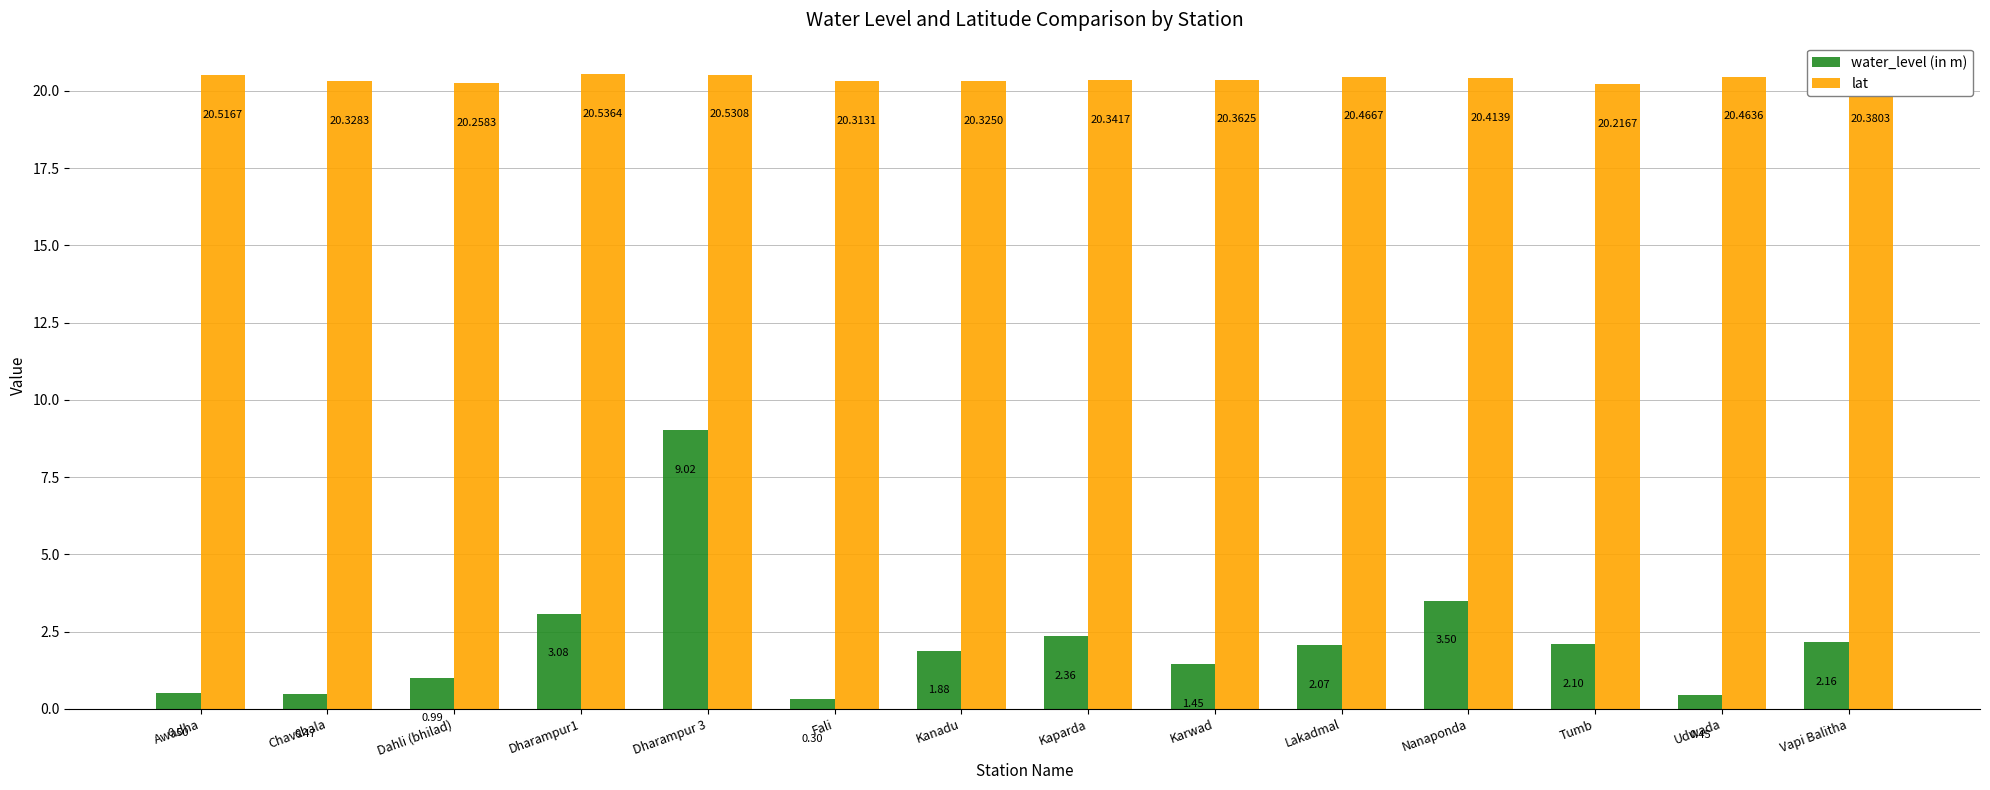

Which series changed the most between Chavshala and Dahli (bhilad)?

water_level (in m)